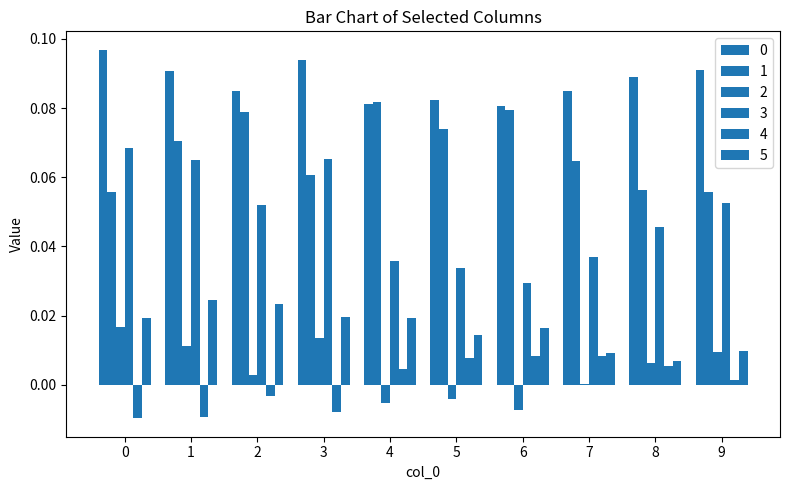

Reading left to right, what are all the values shown in this chart?

0: 0=0.1	1=0.1	2=0.1	3=0.1	4=0.1	5=0.1	6=0.1	7=0.1	8=0.1	9=0.1
1: 0=0.1	1=0.1	2=0.1	3=0.1	4=0.1	5=0.1	6=0.1	7=0.1	8=0.1	9=0.1
2: 0=0.0	1=0.0	2=0.0	3=0.0	4=-0.0	5=-0.0	6=-0.0	7=0.0	8=0.0	9=0.0
3: 0=0.1	1=0.1	2=0.1	3=0.1	4=0.0	5=0.0	6=0.0	7=0.0	8=0.0	9=0.1
4: 0=-0.0	1=-0.0	2=-0.0	3=-0.0	4=0.0	5=0.0	6=0.0	7=0.0	8=0.0	9=0.0
5: 0=0.0	1=0.0	2=0.0	3=0.0	4=0.0	5=0.0	6=0.0	7=0.0	8=0.0	9=0.0